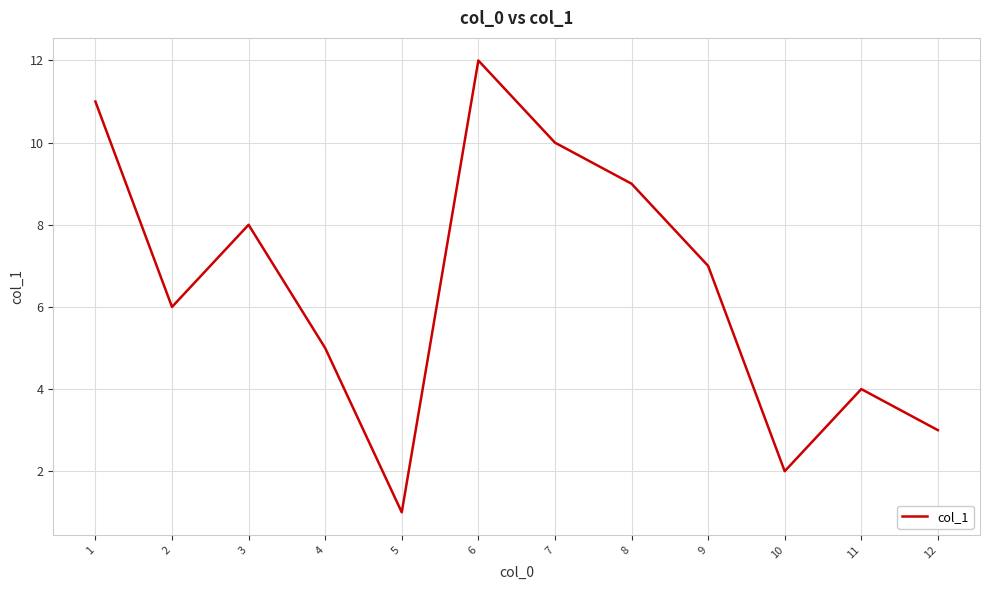

Reading left to right, extract all data points from this chart.

11	6	8	5	1	12	10	9	7	2	4	3